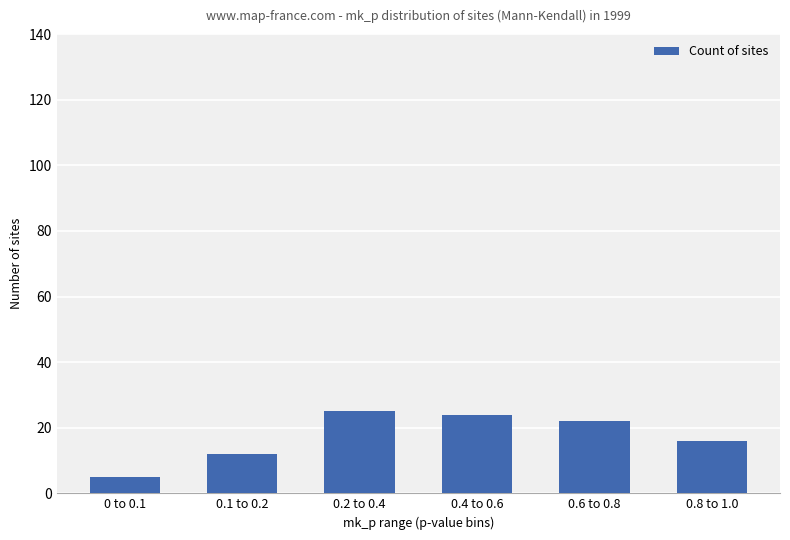

What is the ratio of the value at 0.2 to 0.4 to the value at 0.6 to 0.8?

1.1